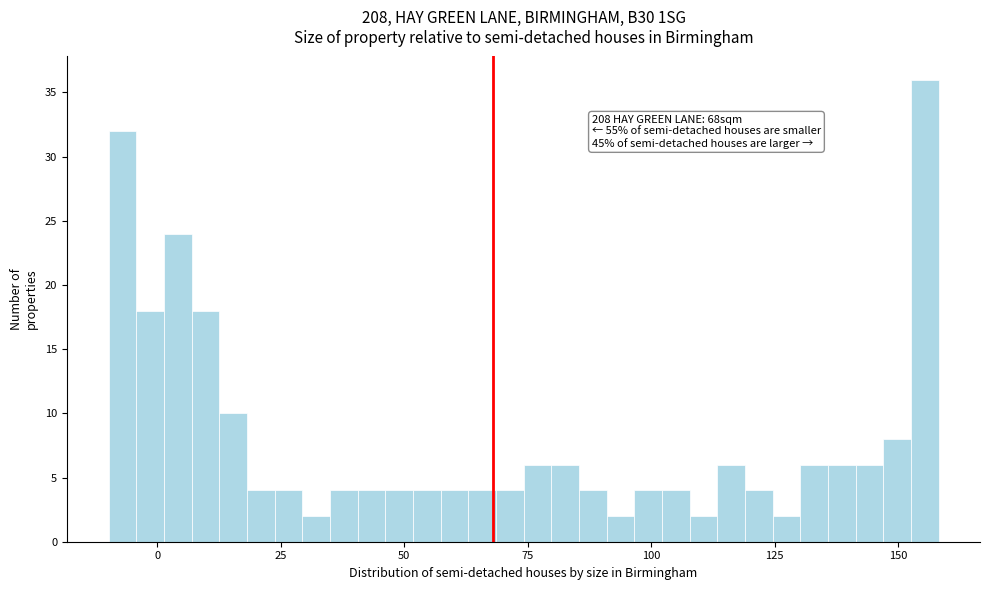

Read against the x-axis, roughly where is the centre of the tallest bar?

155